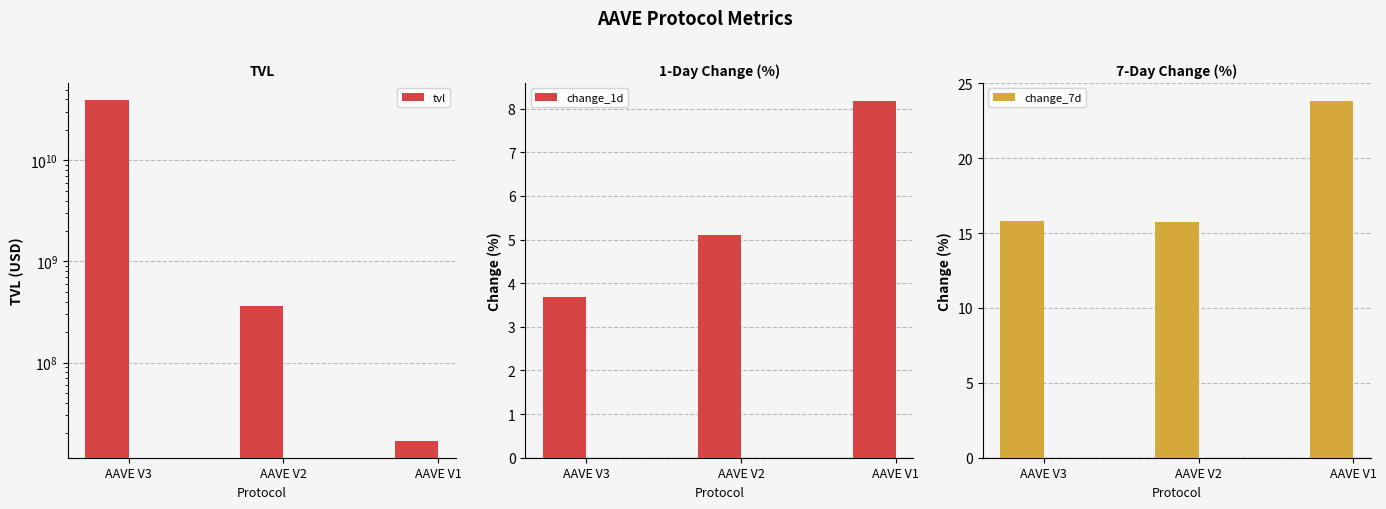

Which series has the largest total across all categories?

tvl